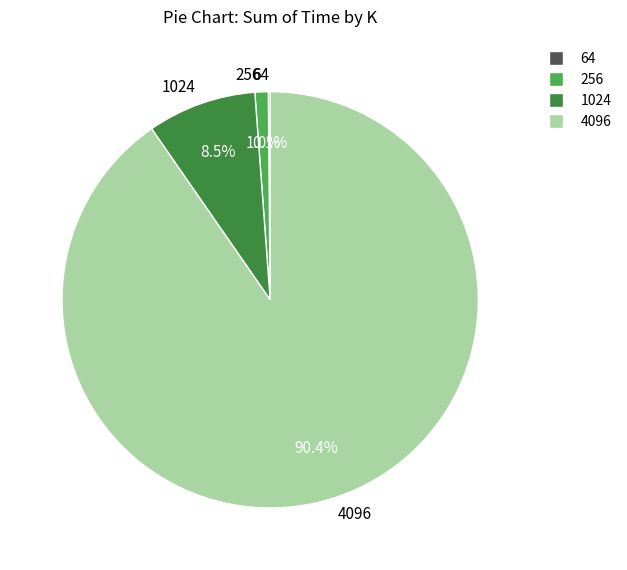

Between 4096 and 1024, which is larger?

4096